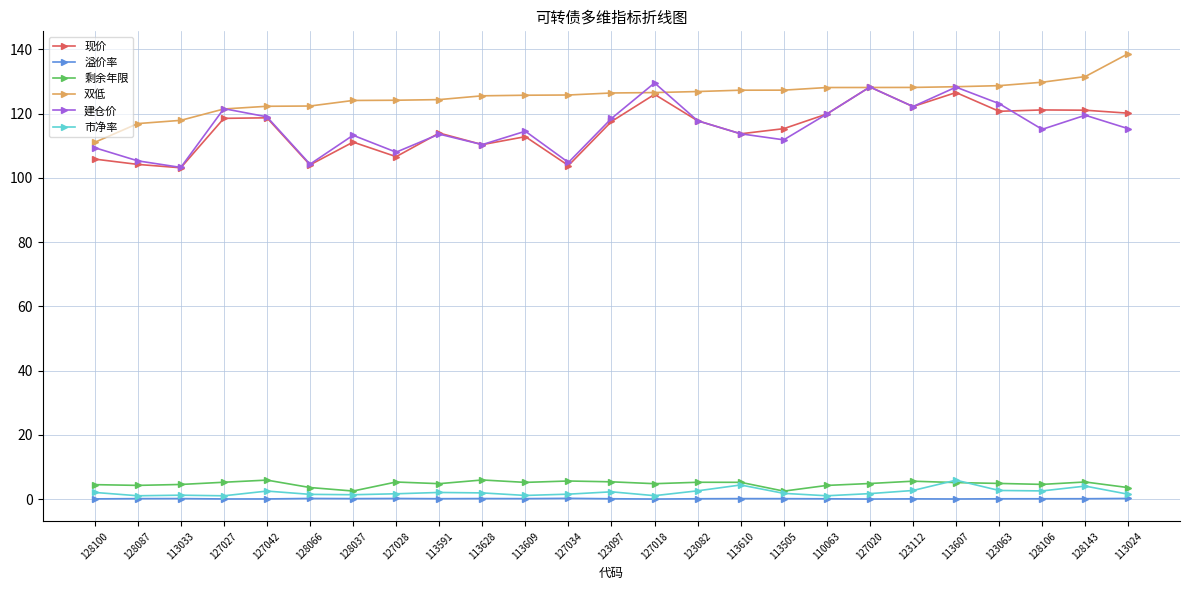

True or false: 双低 has a value of 124.4 at 113591.

True